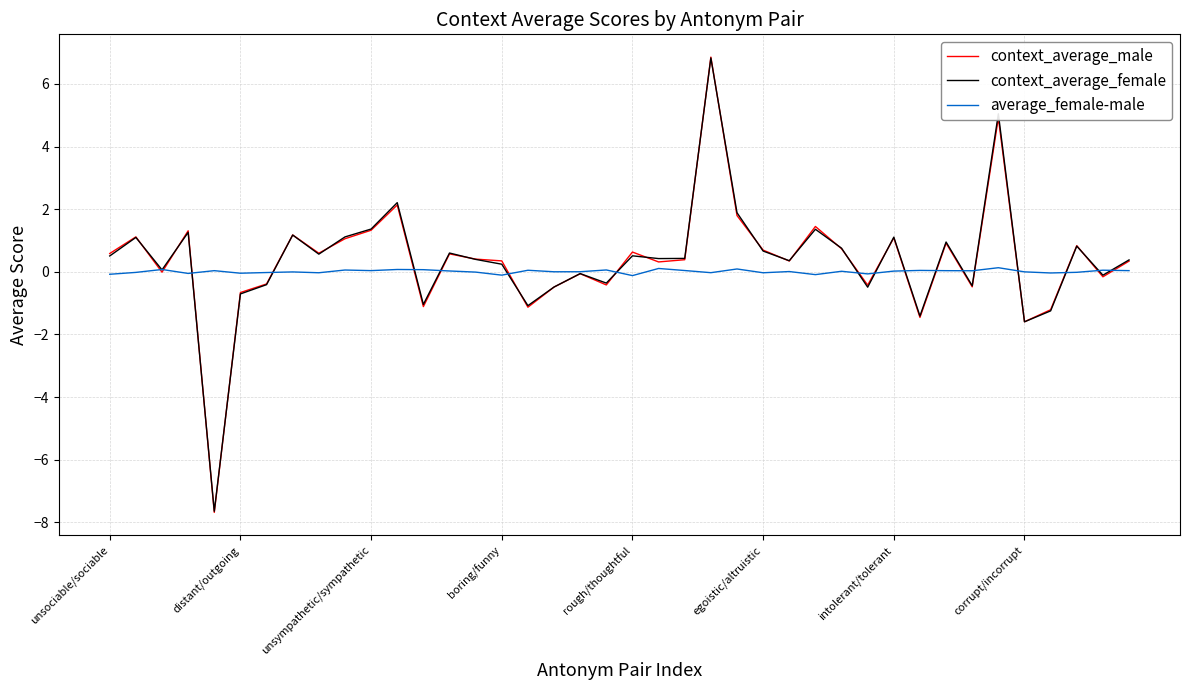

What is the maximum value for context_average_female?

6.8